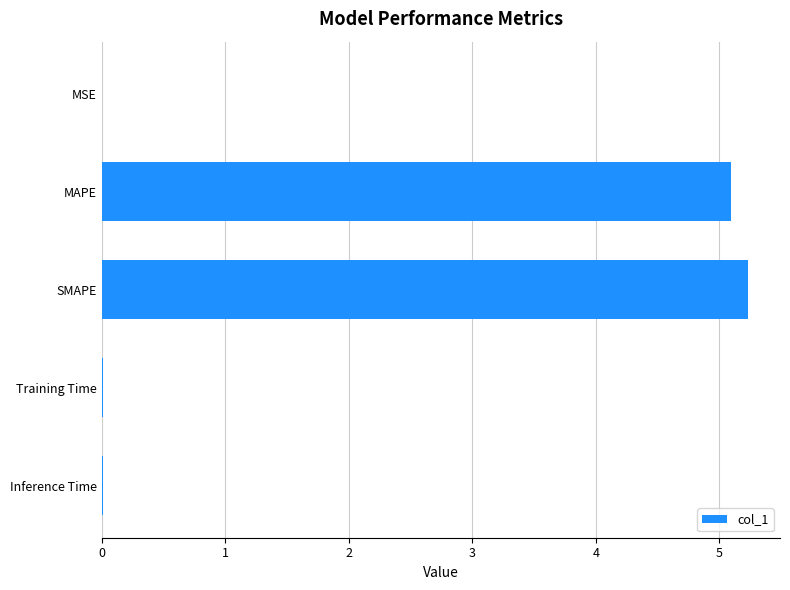

What is the average value?

2.1